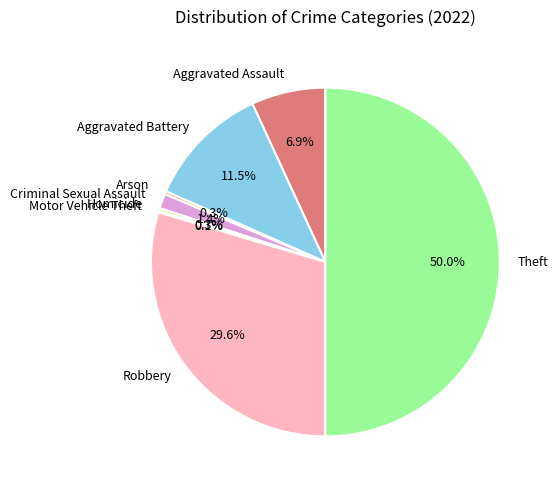

Between Theft and Aggravated Battery, which is larger?

Theft